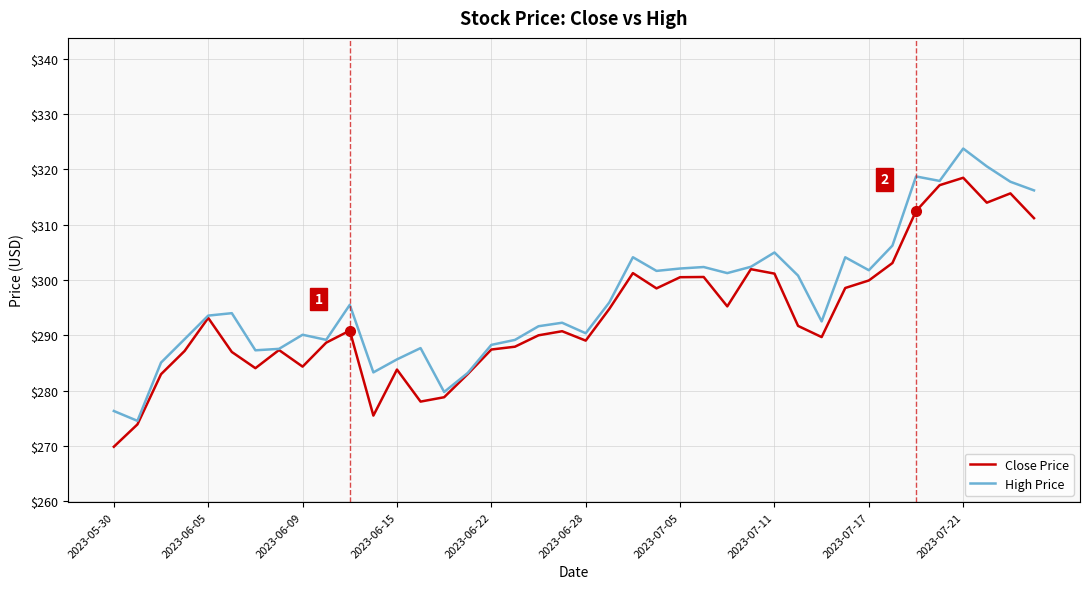

What is the maximum value for Close Price?

318.5